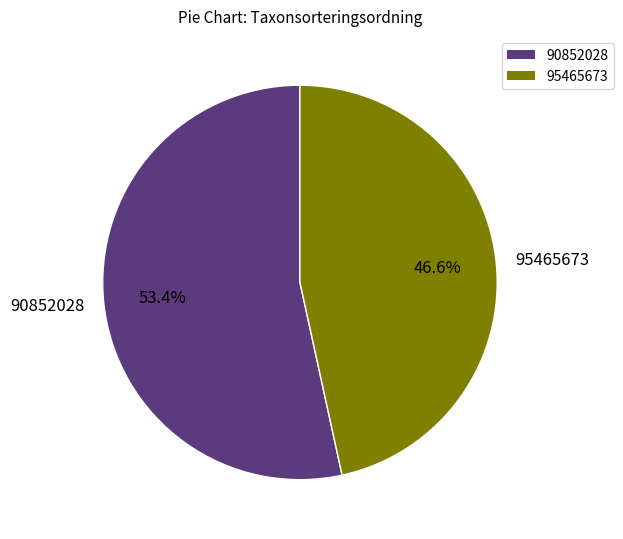

The 90852028 slice represents 53% of the pie. True or false?

True